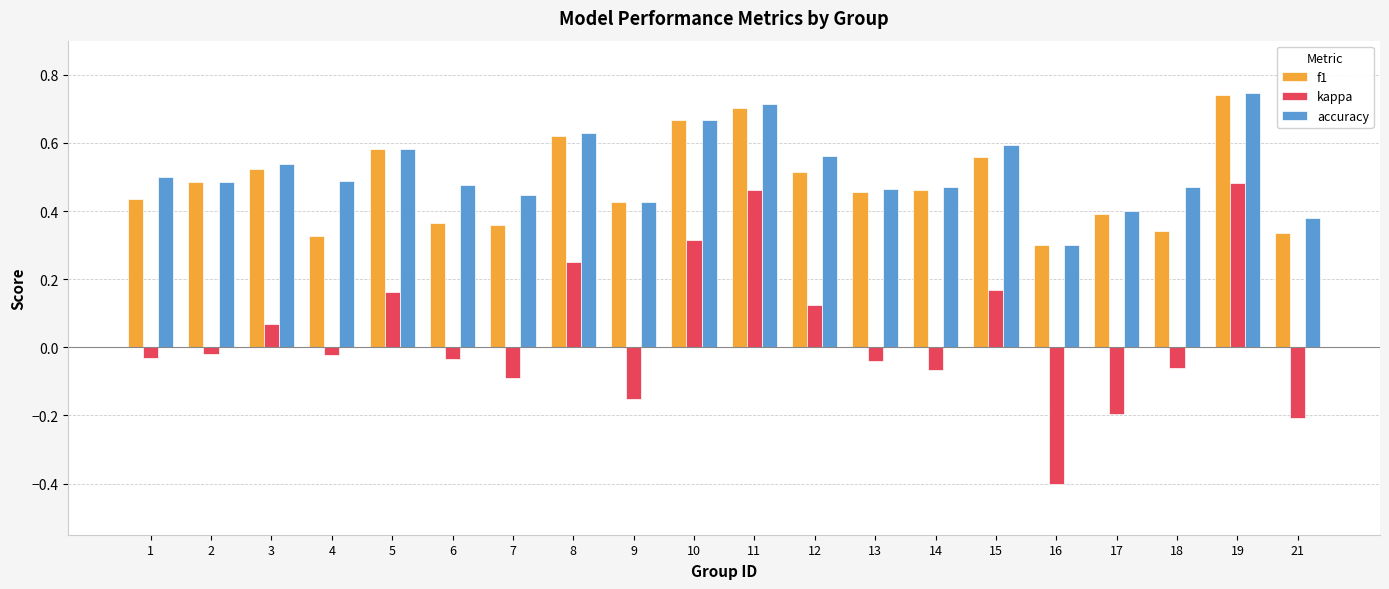

What is the sum of the kappa values at 18 and 16?

-0.5